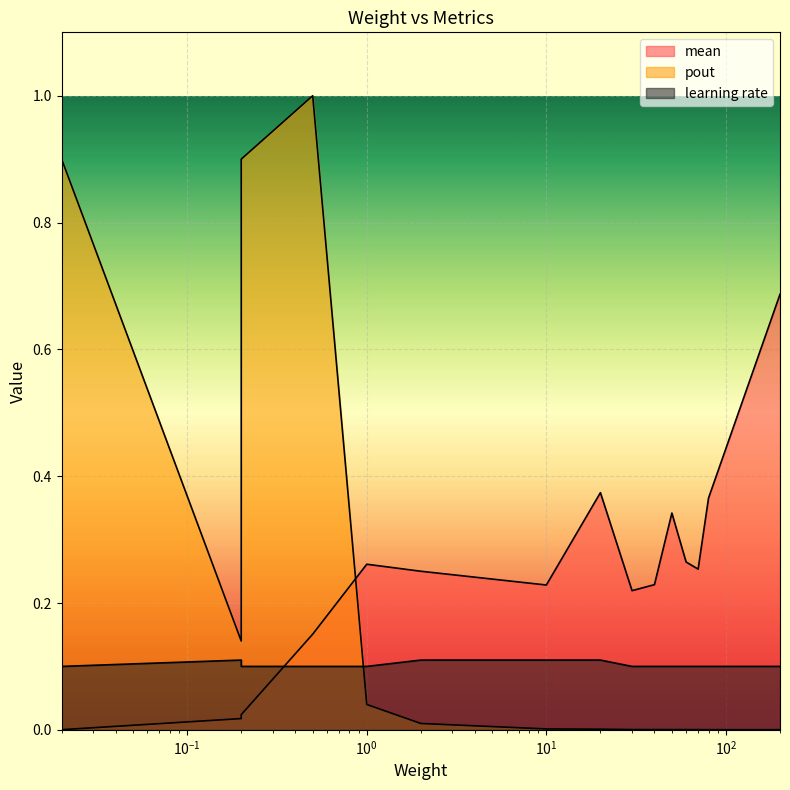

The value of pout at 40 is 0.0. True or false?

False